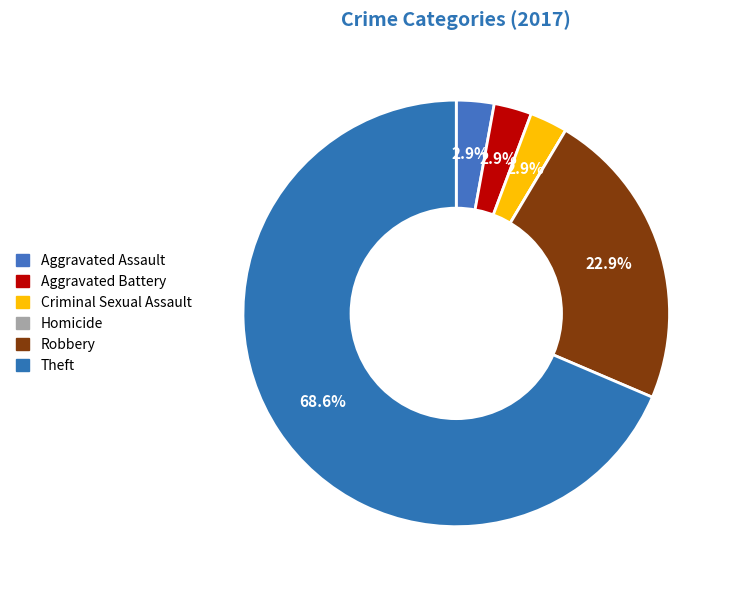

Is the sum of Robbery and Aggravated Assault greater than half?

No